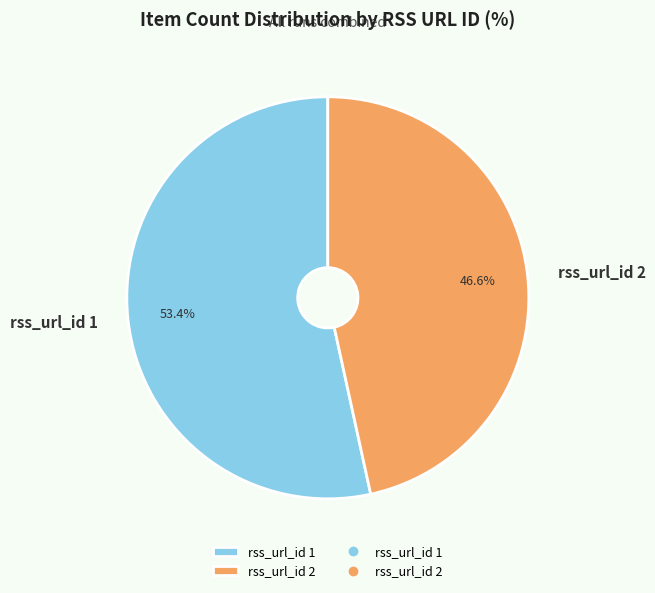

Is it true that rss_url_id 1 is 53% of the pie?

True